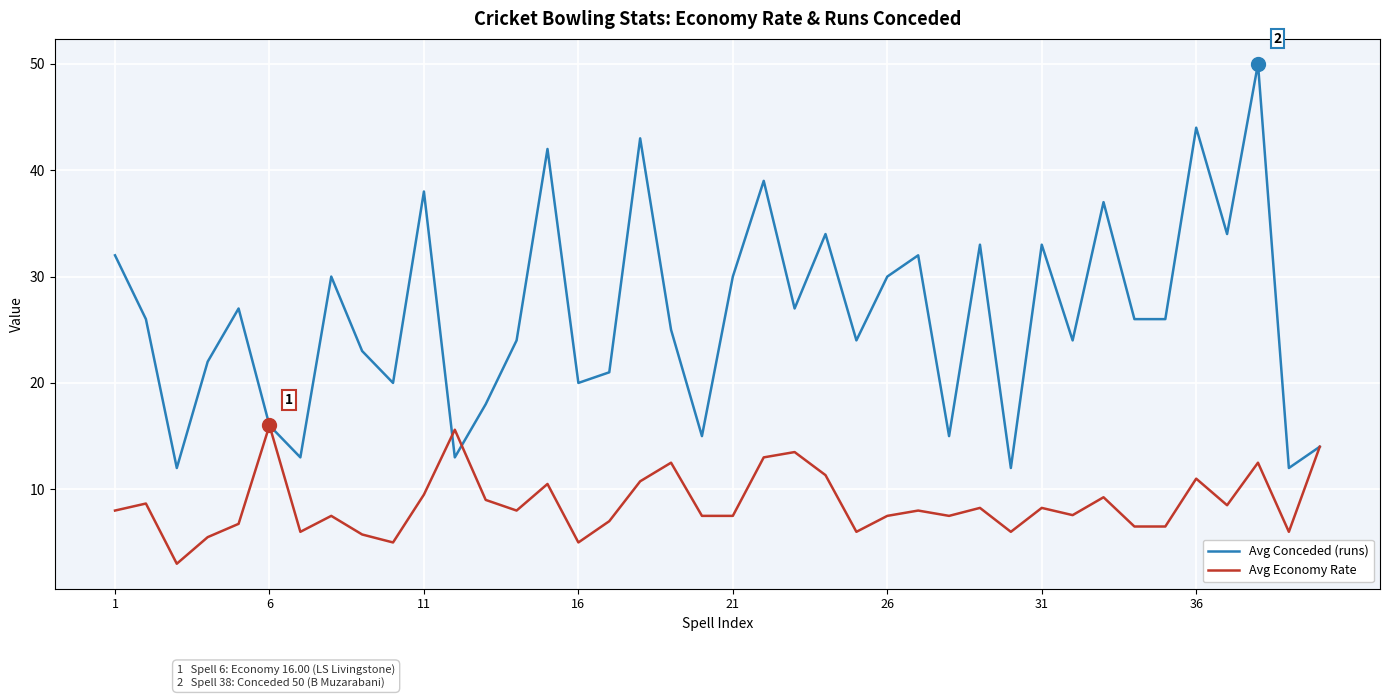

Which series has the largest total across all categories?

Avg Conceded (runs)